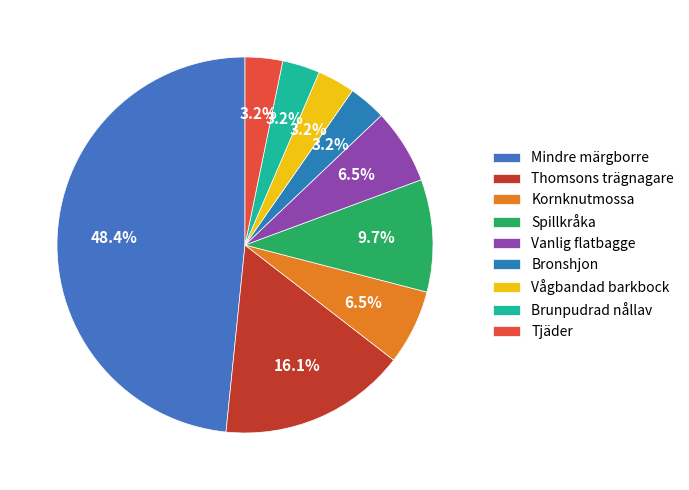

Between Tjäder and Thomsons trägnagare, which is larger?

Thomsons trägnagare